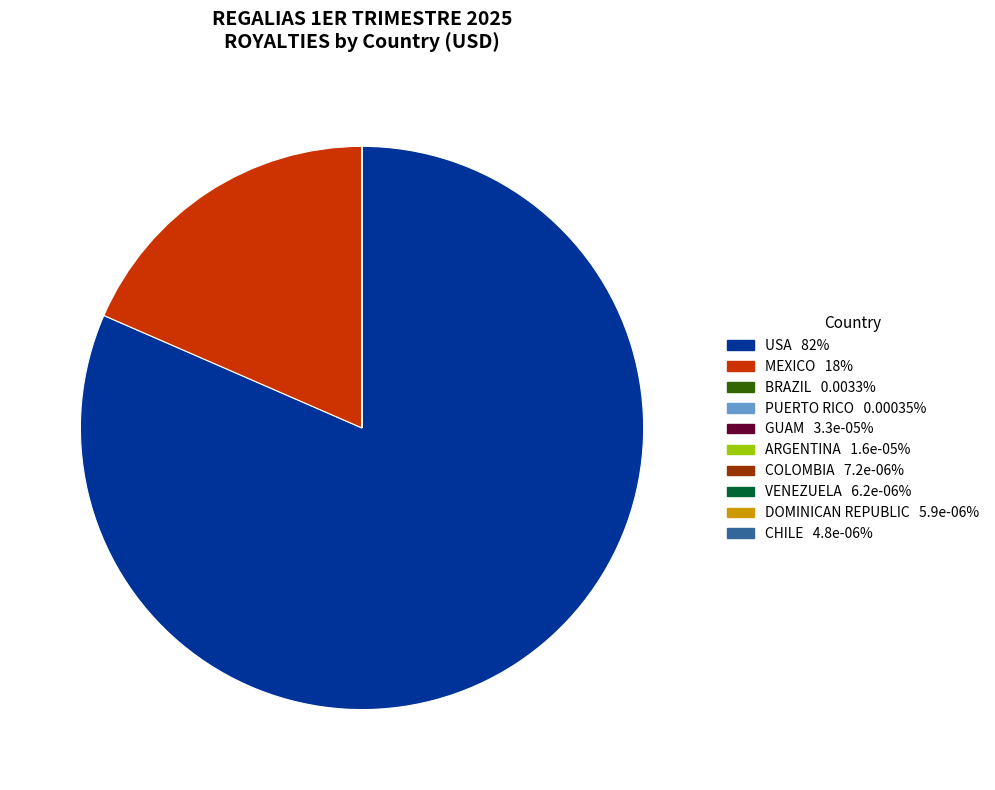

Does USA represent more than half of the total?

Yes